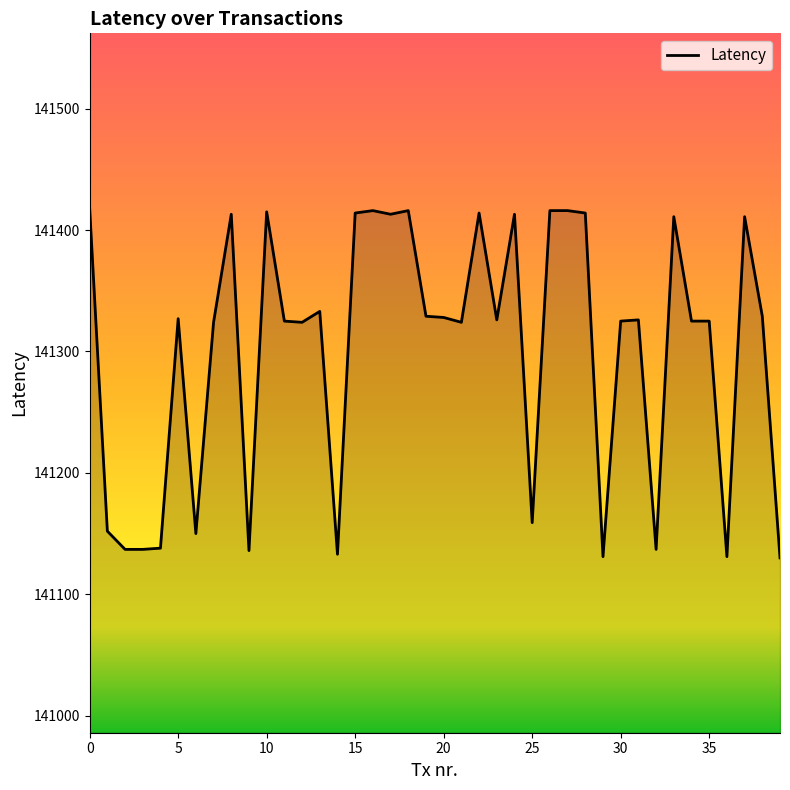

What is the greatest value displayed?

141418